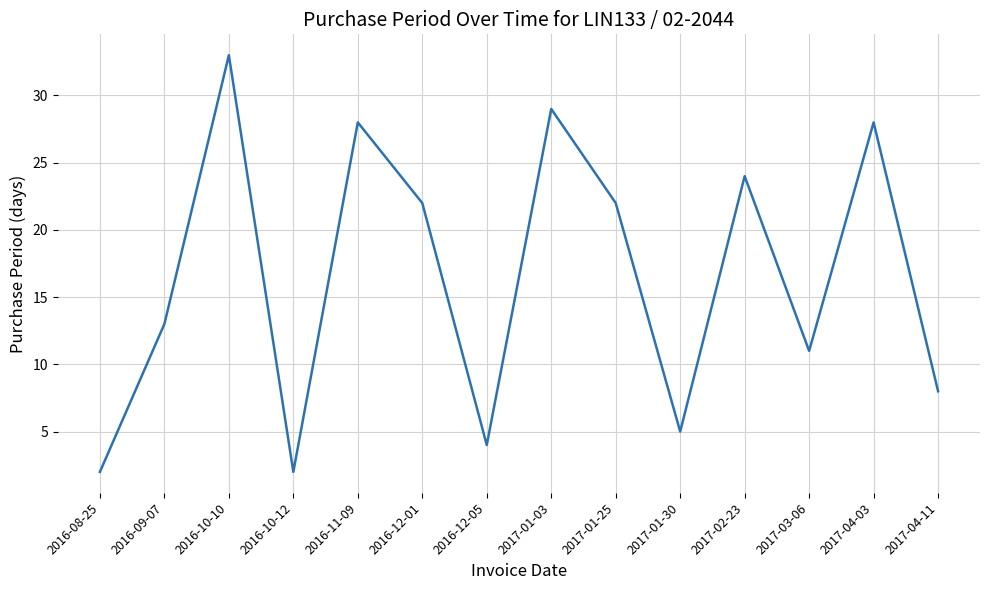

The value at 2017-01-25 is 14. True or false?

False